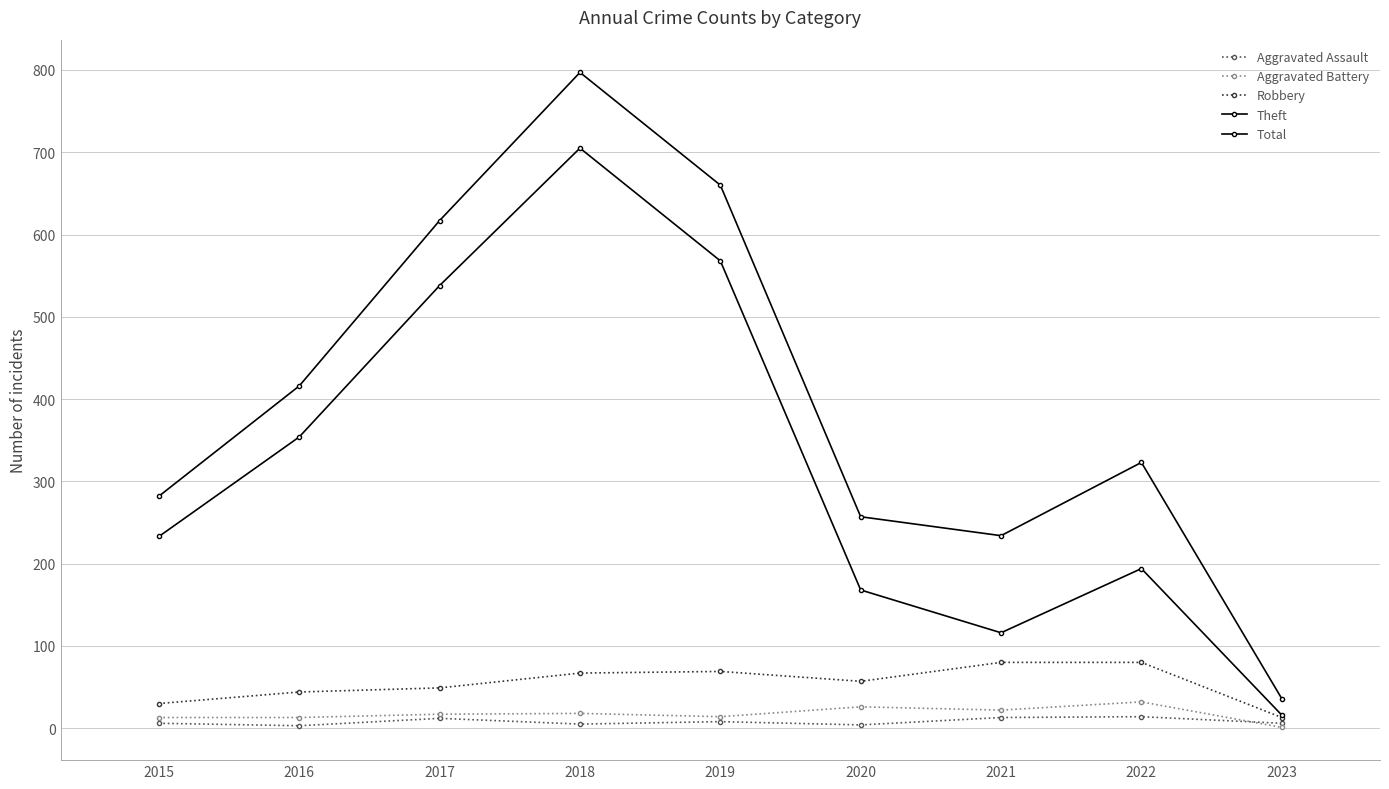

Is this an area chart (filled region under the line)?

No